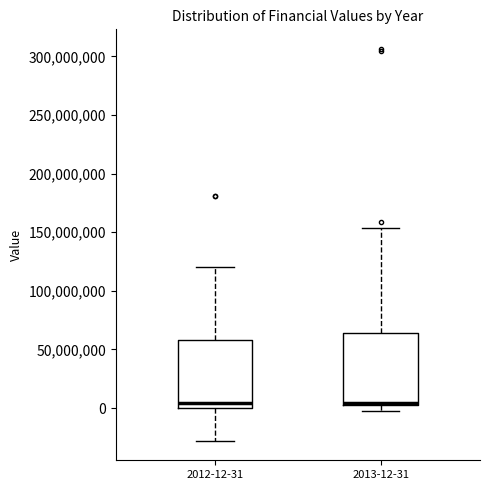

Reading left to right, read every box against the y-axis: the position of its median line, the range the box covers, and the ends of its whiskers. The values are not printed on the chart, so give them approximately, as read against the axis.

2012-12-31: median 5000000, box 0 to 60000000, whiskers -30000000 to 120000000
2013-12-31: median 5000000, box 0 to 65000000, whiskers -5000000 to 155000000